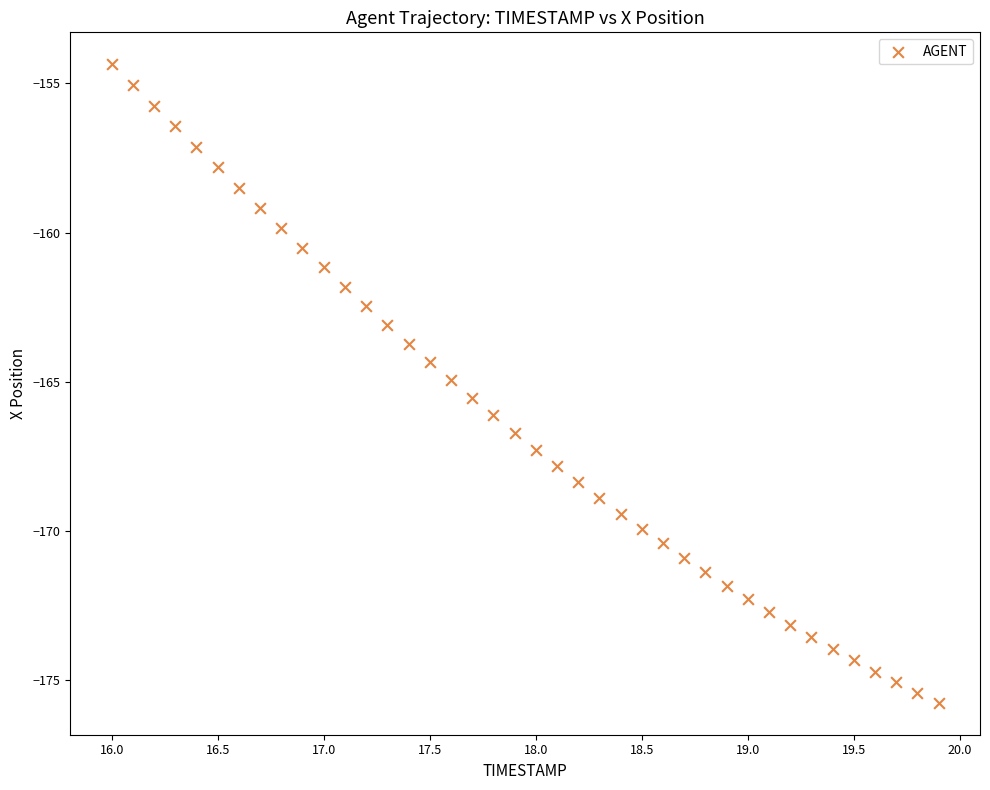

What is the range of X values (max minus min)?

3.9